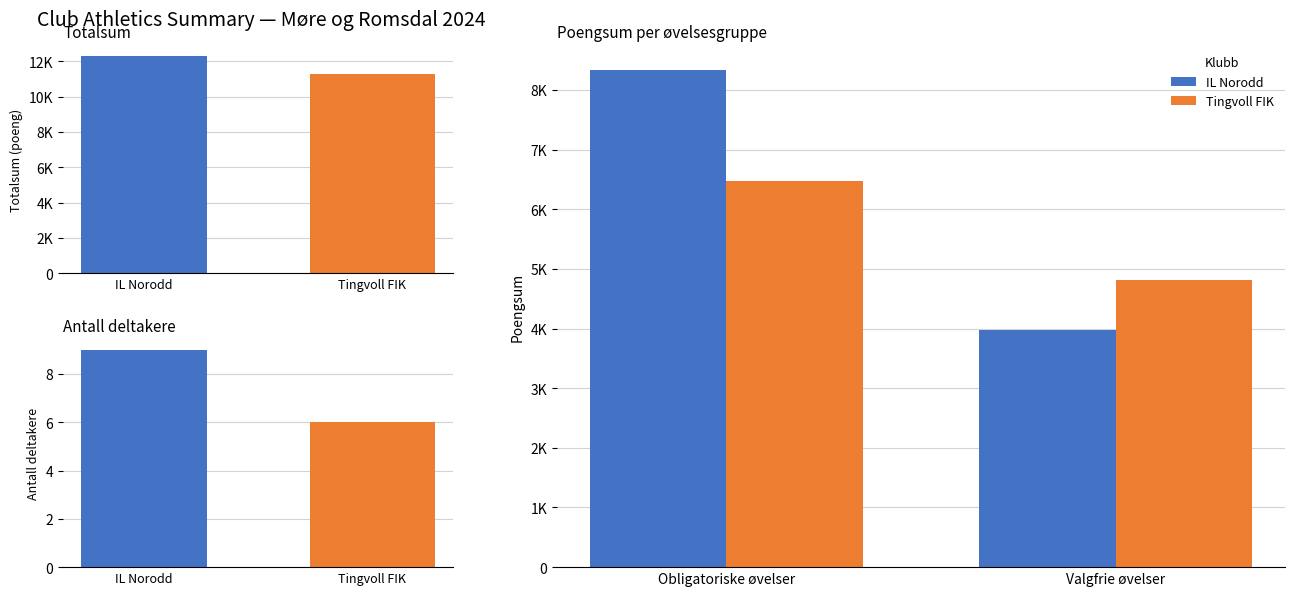

What is the difference between the Tingvoll FIK values at Valgfrie øvelser and Obligatoriske øvelser?

1644